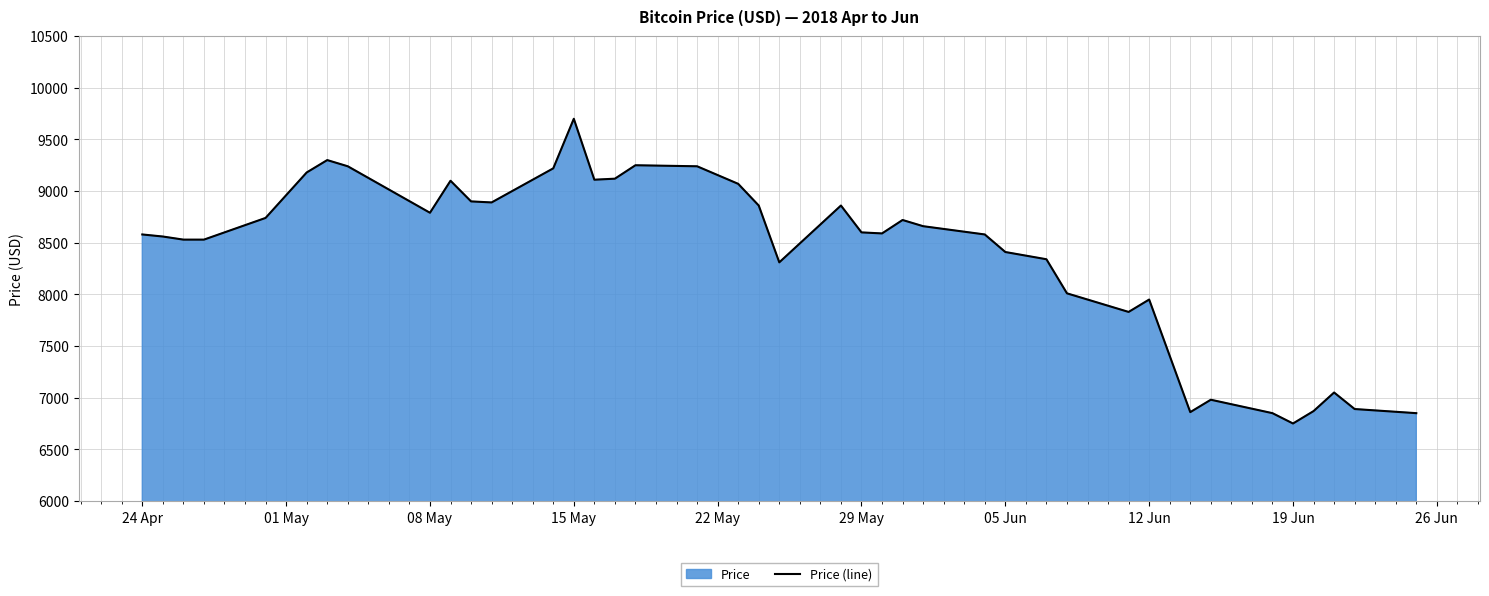

What is the smallest value displayed?

6750